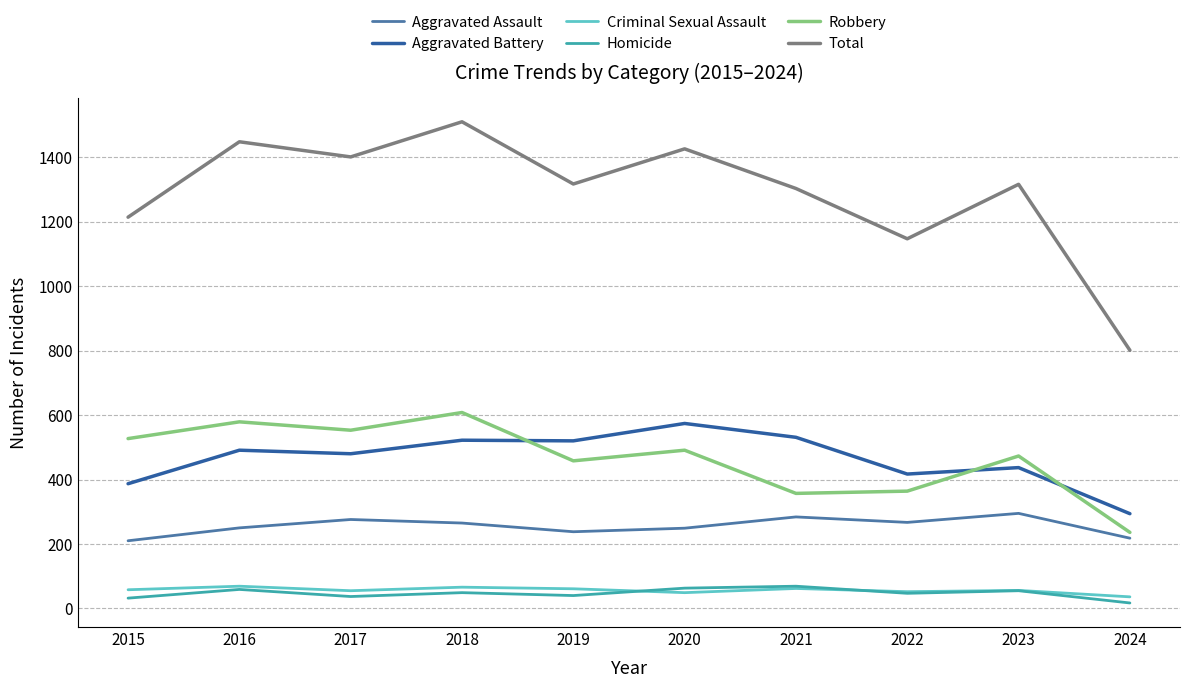

True or false: Criminal Sexual Assault and Aggravated Assault intersect in this chart.

False